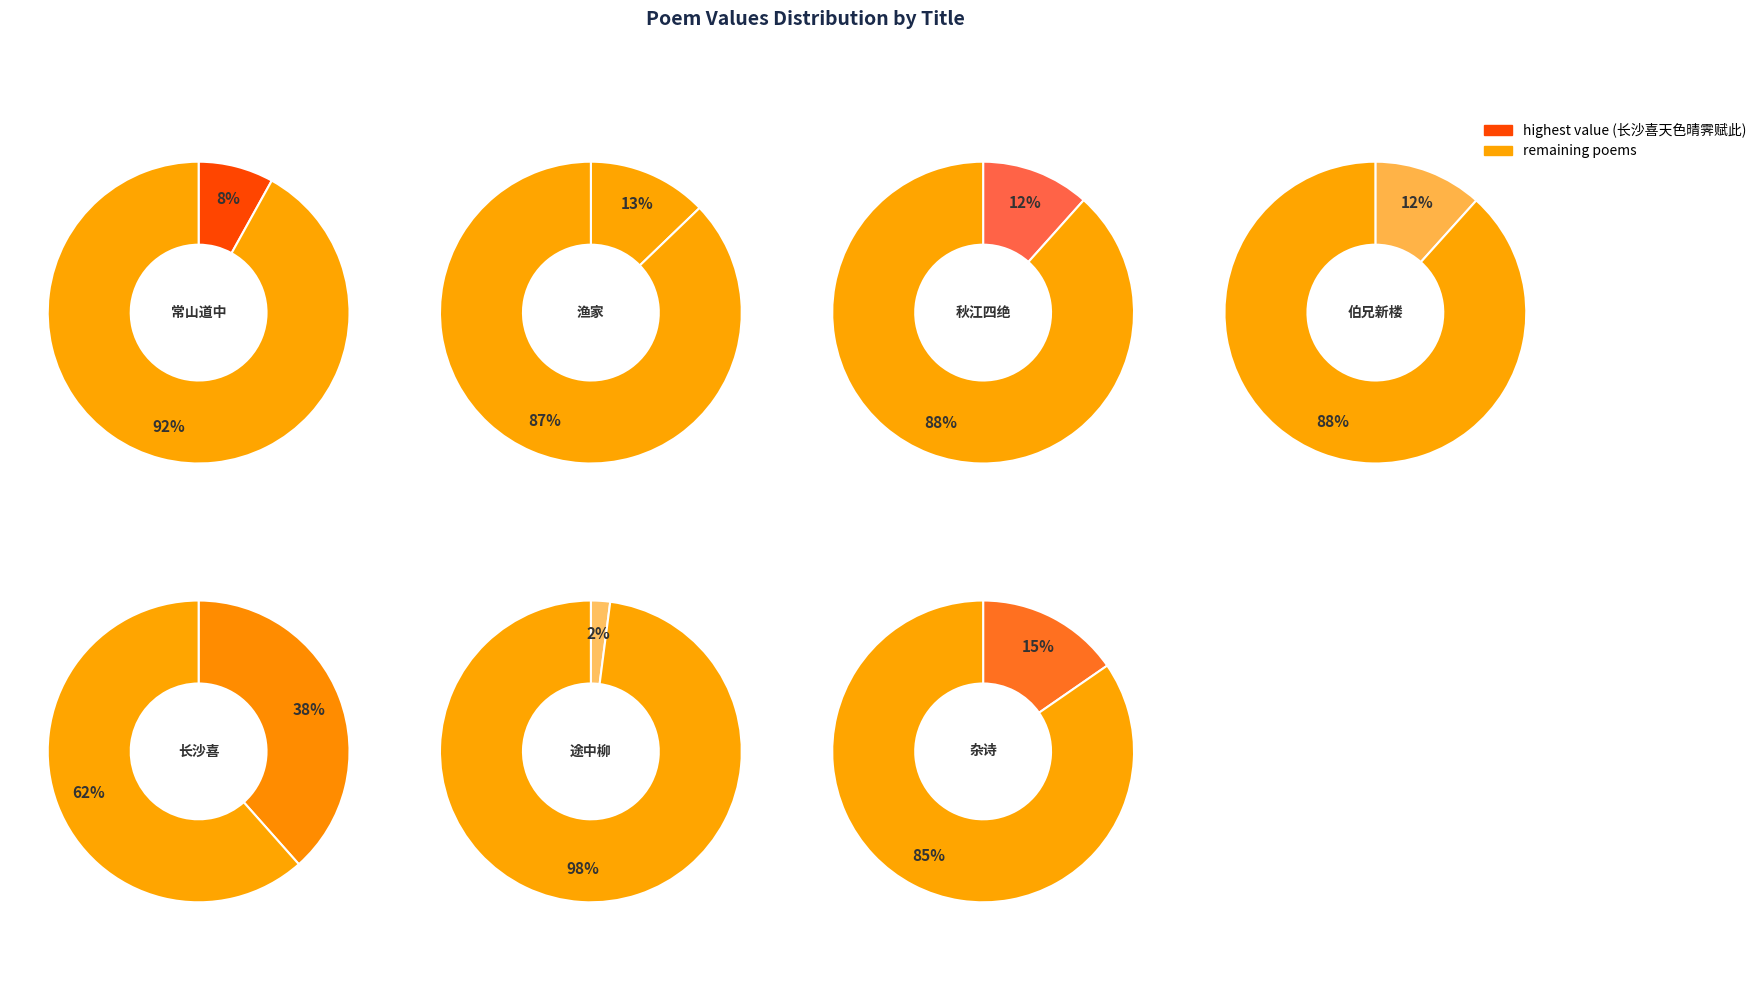

True or false: 渔家·水浸秋空夜色晴 accounts for 19% of the total.

False